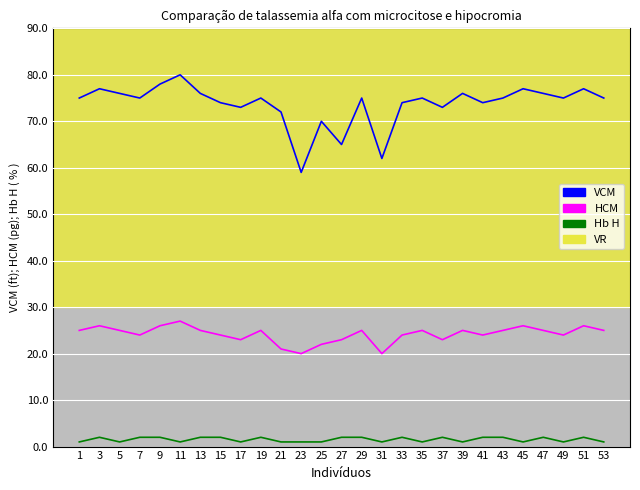

Between 31 and 51, which series saw the biggest shift?

VCM